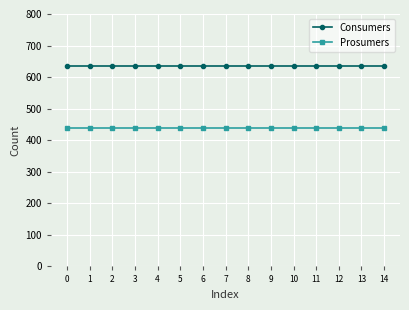

The Prosumers series shows 751 at 14. True or false?

False